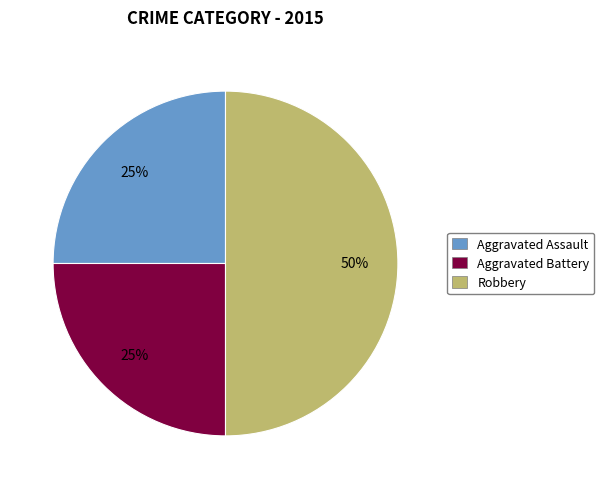

Between Robbery and Aggravated Assault, which is larger?

Robbery